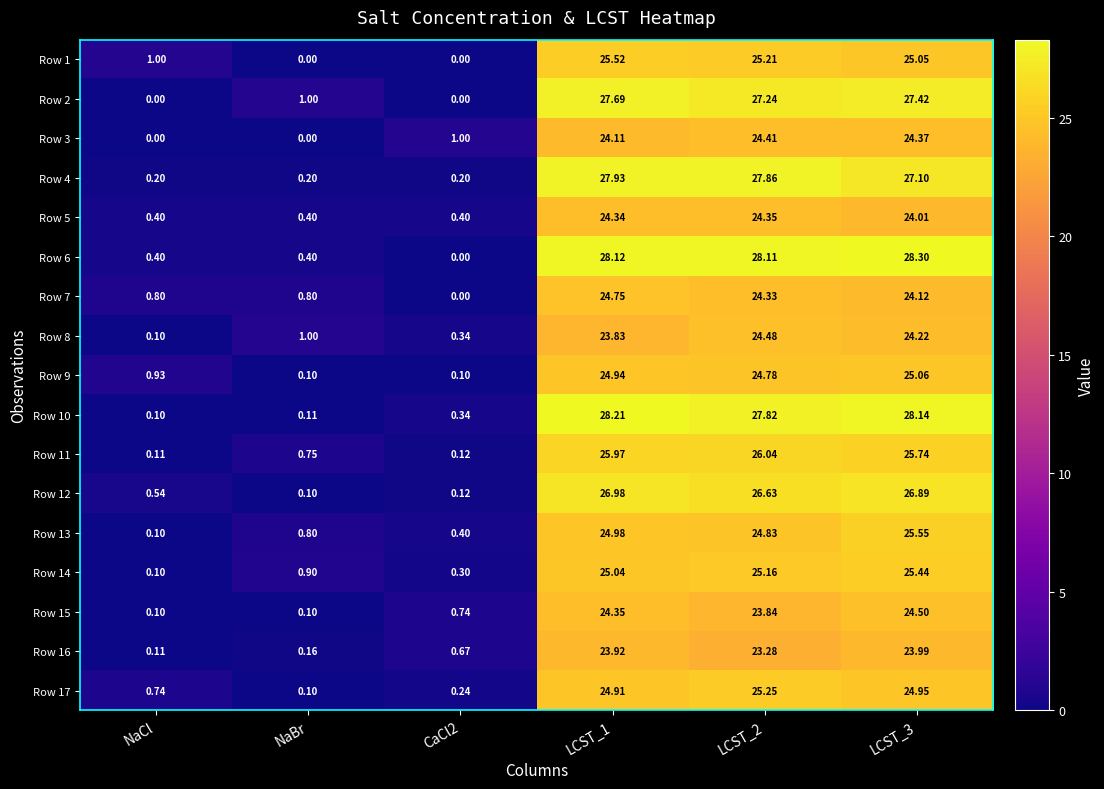

At NaBr, list the series in order from smallest to largest.

Row 1, Row 3, Row 12, Row 17, Row 9, Row 15, Row 10, Row 16, Row 4, Row 5, Row 6, Row 11, Row 7, Row 13, Row 14, Row 2, Row 8